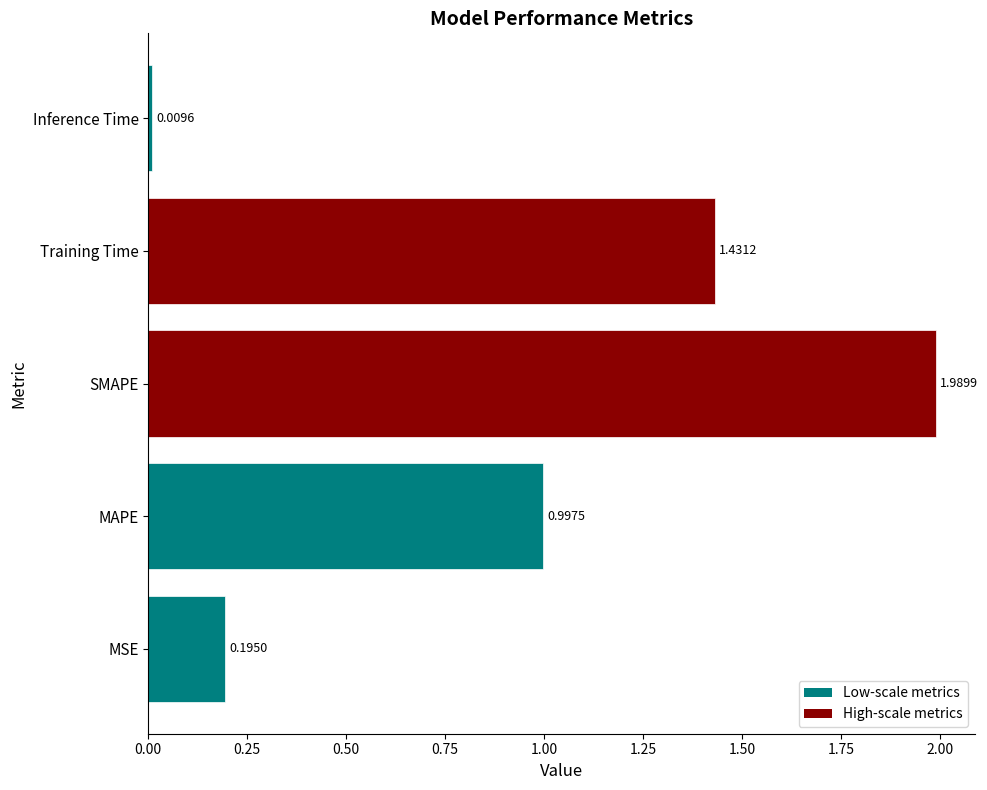

Rank the categories by value from highest to lowest.

SMAPE, Training Time, MAPE, MSE, Inference Time